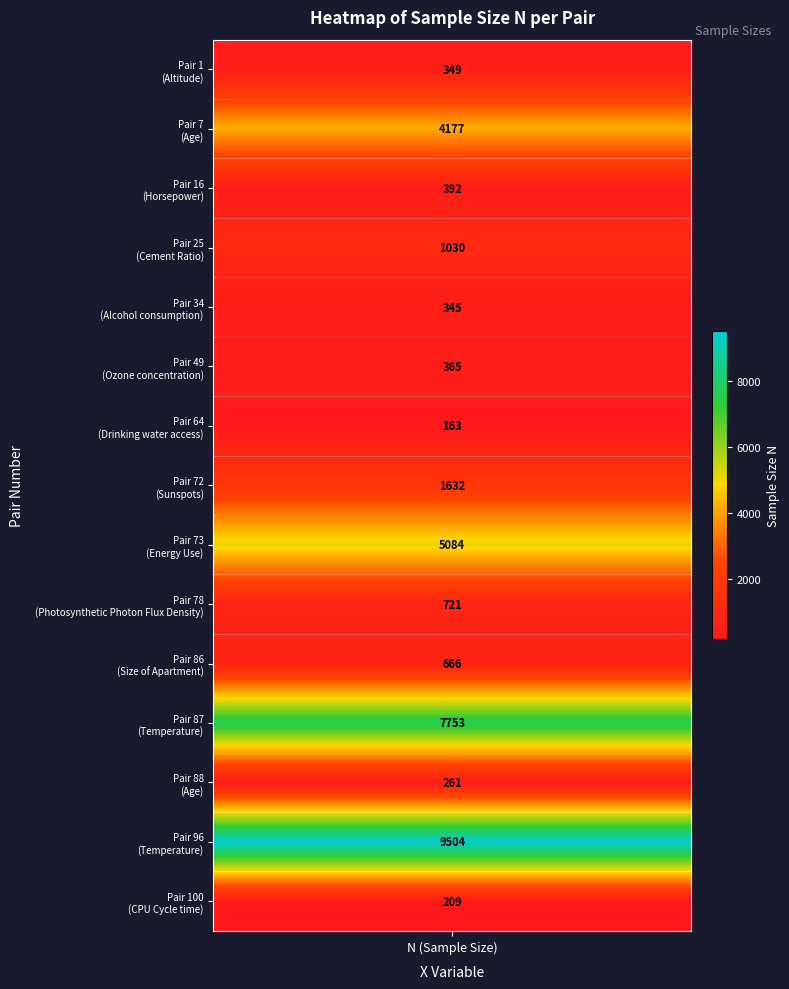

What is the average value?

2177